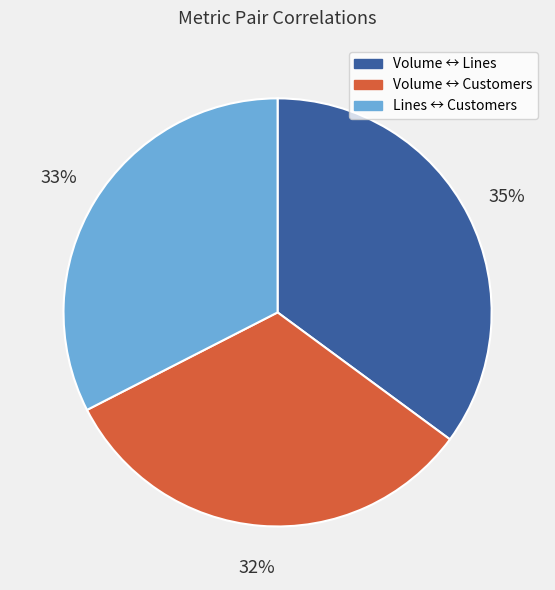

To the nearest percent, what is the difference between the largest and smallest slice percentages?

3%